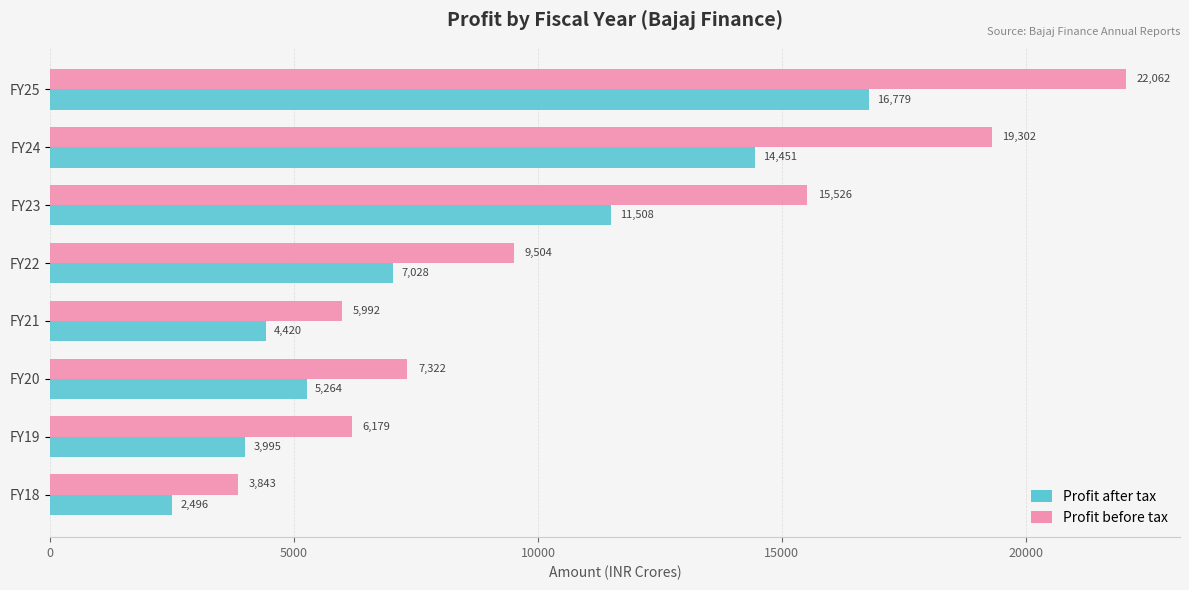

What is the greatest value displayed?

22062